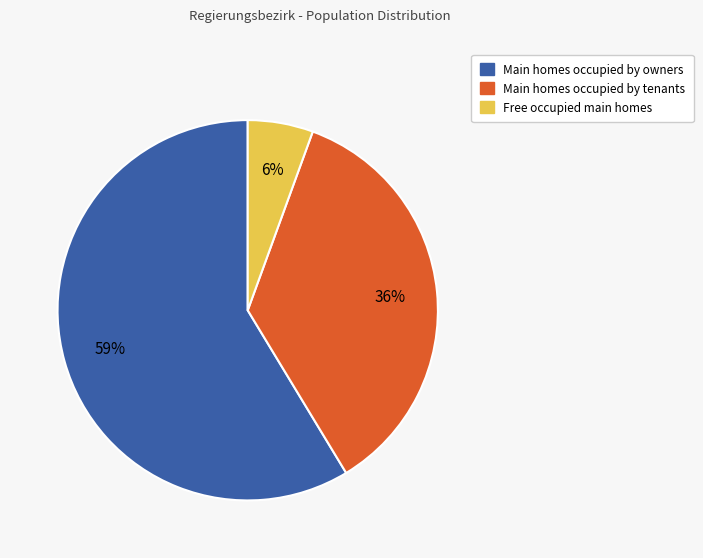

To the nearest percent, what is the average slice percentage?

33%